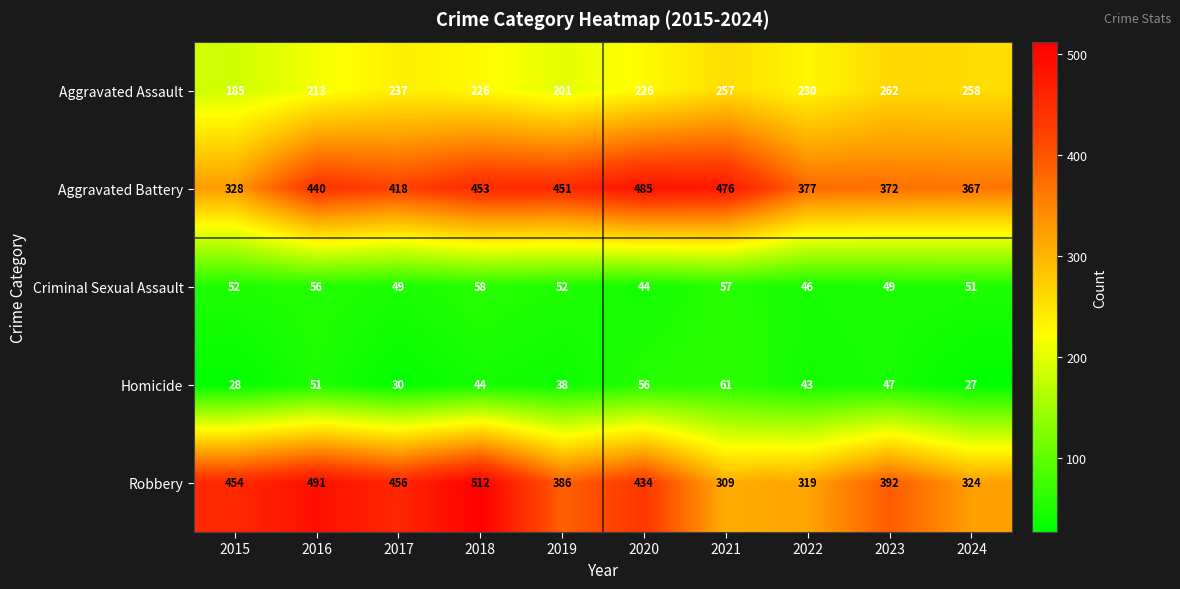

What is the sum of all Aggravated Battery values?

4167